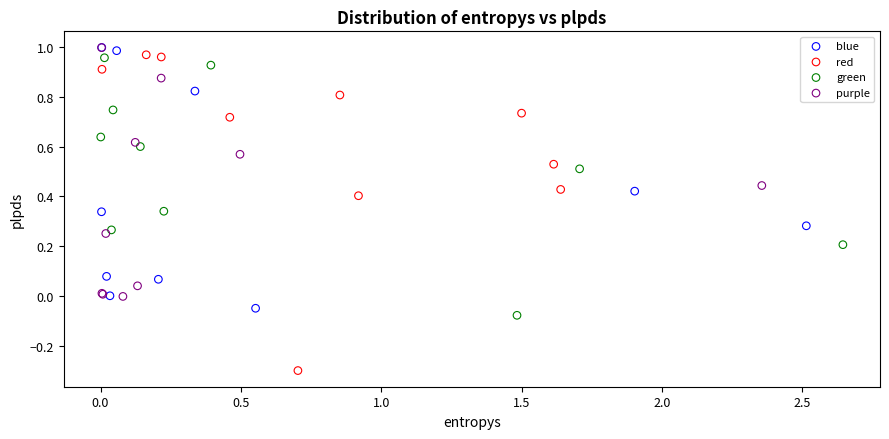

Which series reaches the minimum Y coordinate?

red